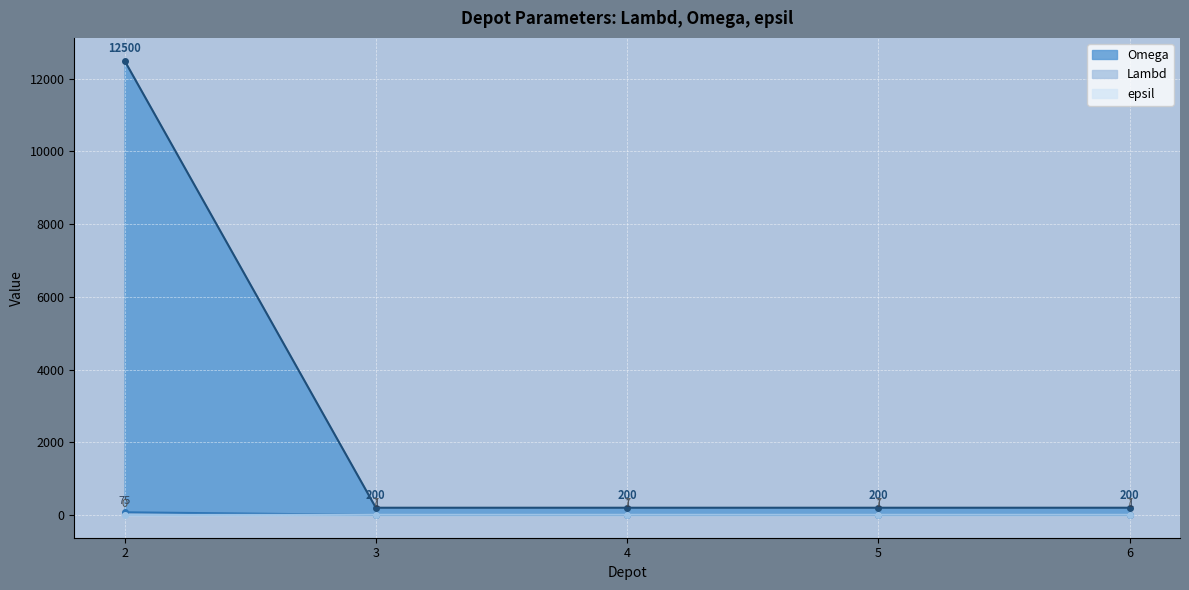

What is the difference between the highest and lowest values at 6?

199